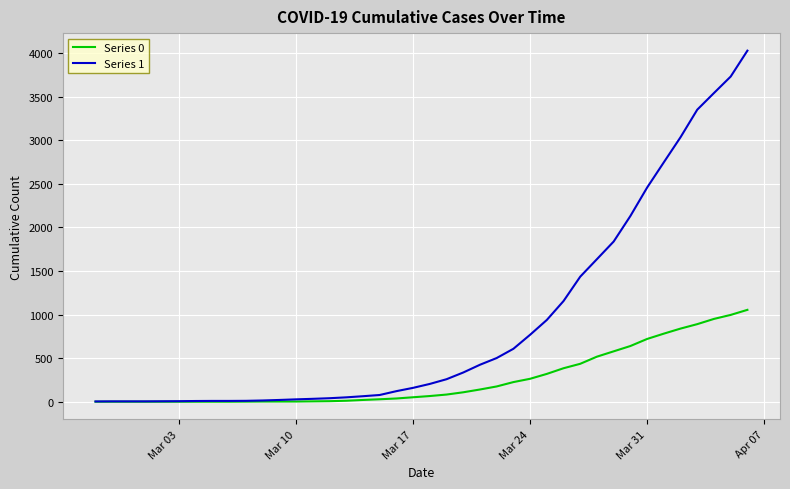

List the series in order of their overall mean, lowest first.

Series 0, Series 1